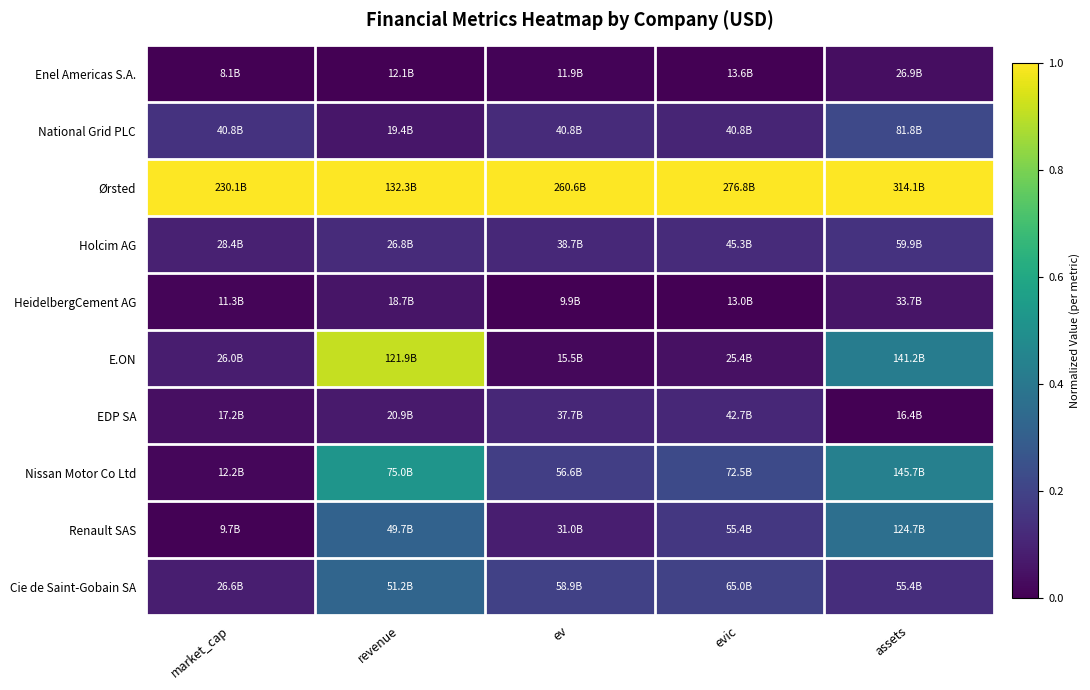

Reading left to right, extract all data points from this chart.

Enel Americas S.A.: market_cap=0.0	revenue=0.0	ev=0.0	evic=0.0	assets=0.0
National Grid PLC: market_cap=0.1	revenue=0.1	ev=0.1	evic=0.1	assets=0.2
Ørsted: market_cap=1.0	revenue=1.0	ev=1.0	evic=1.0	assets=1.0
Holcim AG: market_cap=0.1	revenue=0.1	ev=0.1	evic=0.1	assets=0.1
HeidelbergCement AG: market_cap=0.0	revenue=0.1	ev=0.0	evic=0.0	assets=0.1
E.ON: market_cap=0.1	revenue=0.9	ev=0.0	evic=0.0	assets=0.4
EDP SA: market_cap=0.0	revenue=0.1	ev=0.1	evic=0.1	assets=0.0
Nissan Motor Co Ltd: market_cap=0.0	revenue=0.5	ev=0.2	evic=0.2	assets=0.4
Renault SAS: market_cap=0.0	revenue=0.3	ev=0.1	evic=0.2	assets=0.4
Cie de Saint-Gobain SA: market_cap=0.1	revenue=0.3	ev=0.2	evic=0.2	assets=0.1